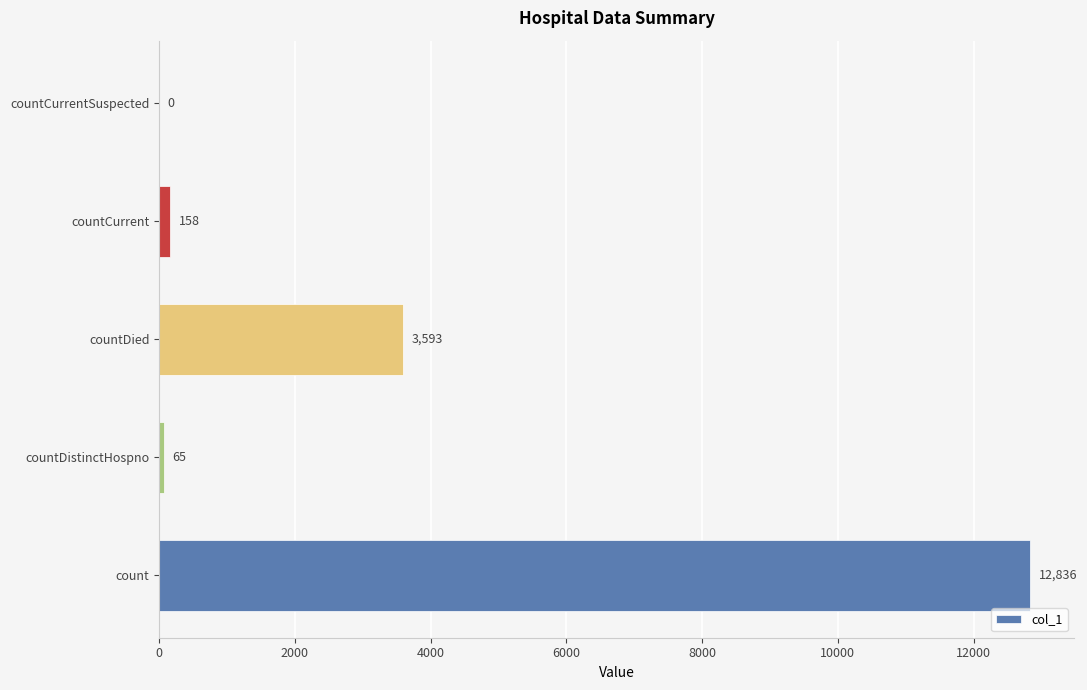

True or false: the data shows 2264 at countDied.

False